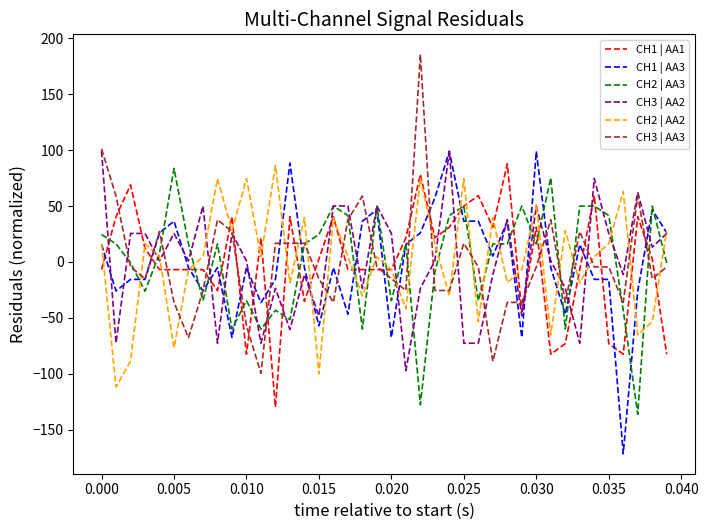

What is the minimum value shown in the chart?

-171.6